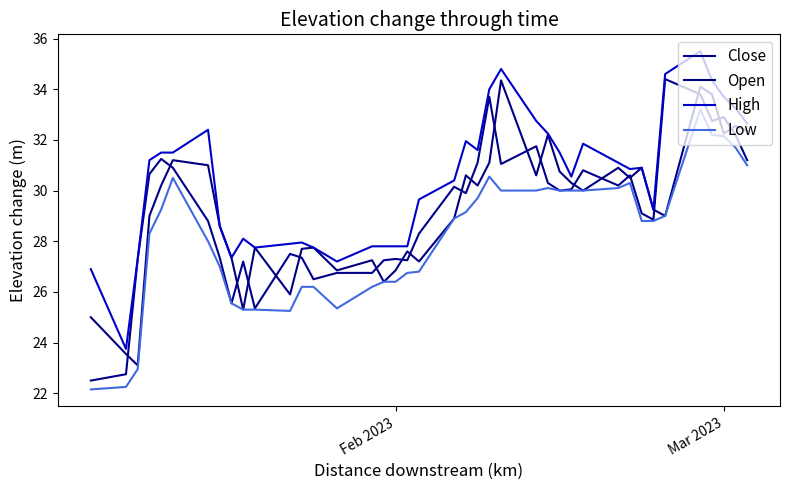

How many lines are shown in the chart?

4